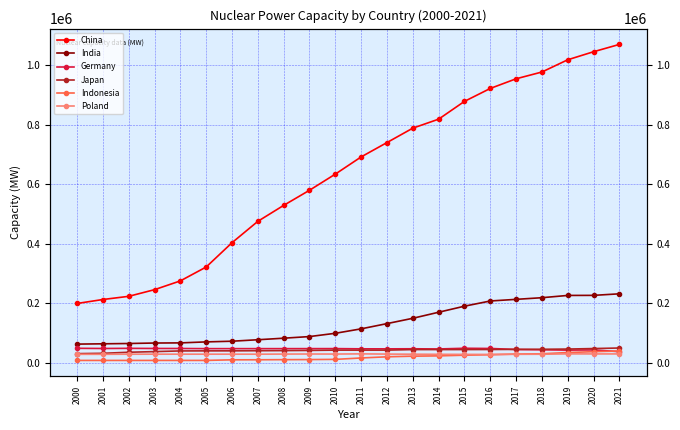

What is the average value of the Germany series?

46936.0